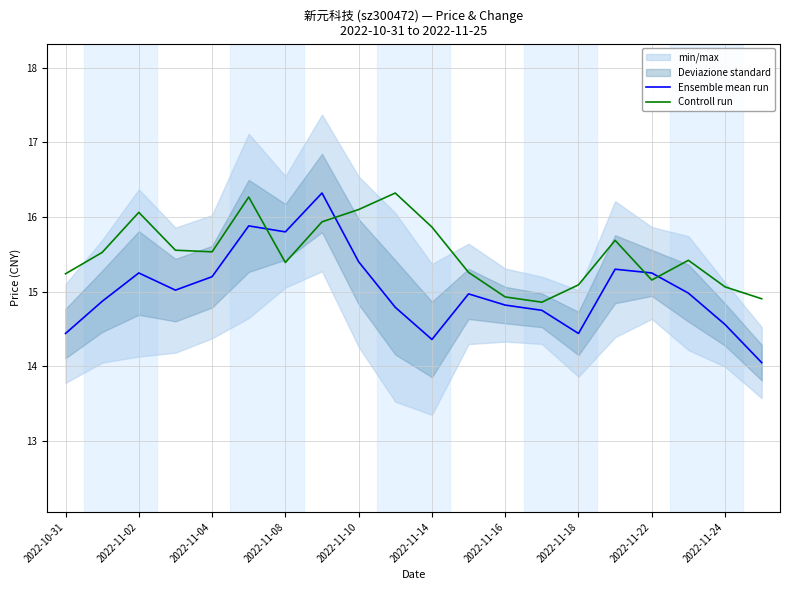

What is the maximum value for Ensemble mean run?

16.3